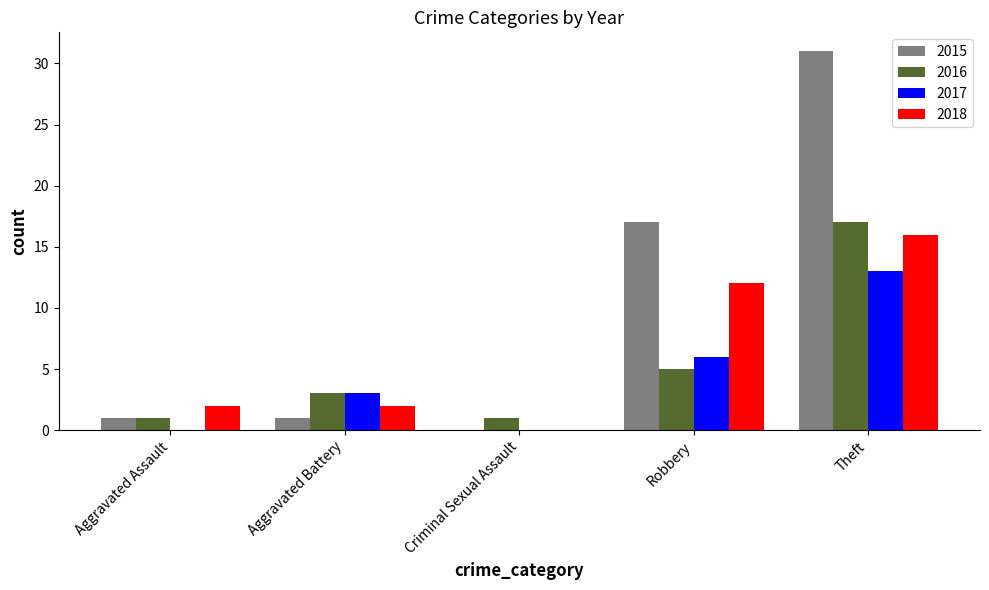

Count the 2016 values in the range 1 to 5.

4